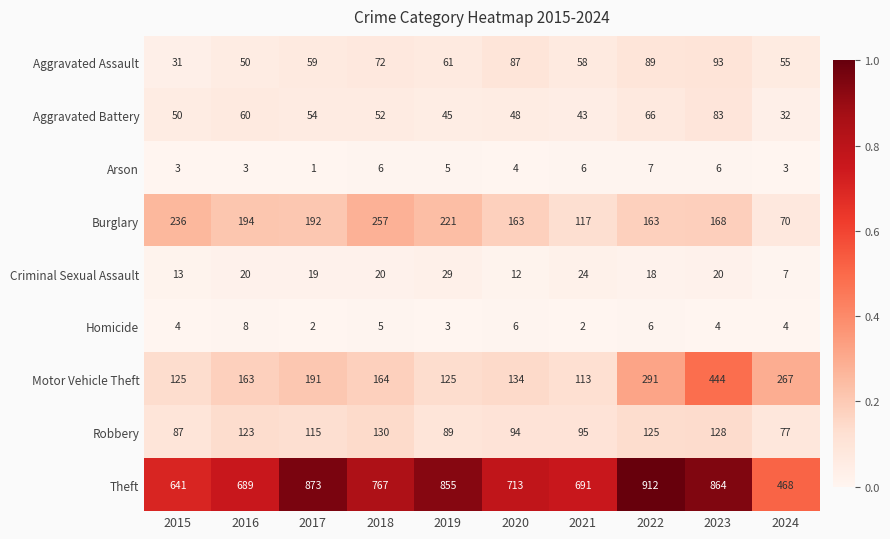

What is the difference between the Theft values at 2015 and 2019?

214